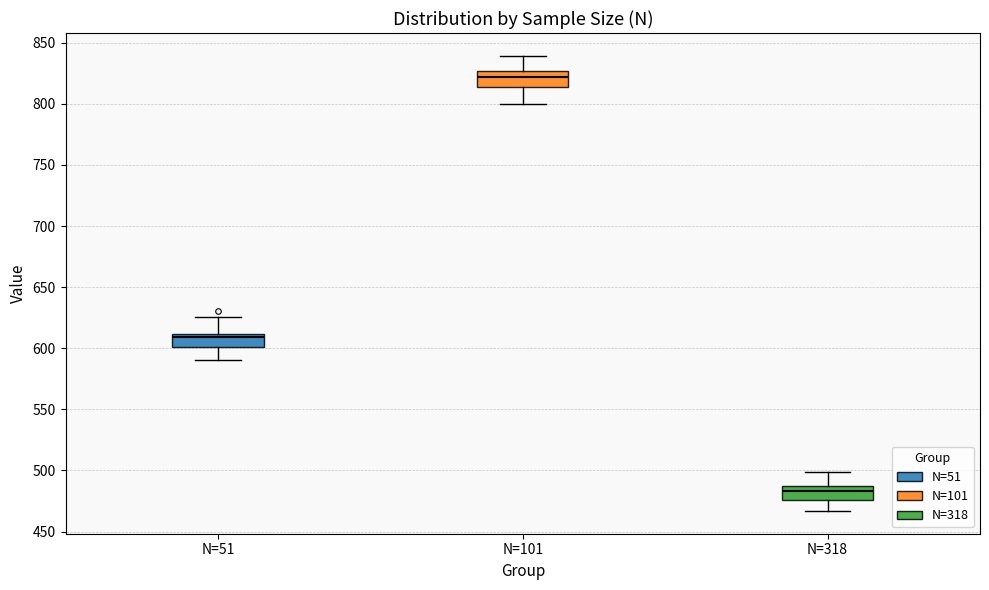

Reading left to right, read every box against the y-axis: the position of its median line, the range the box covers, and the ends of its whiskers. The values are not printed on the chart, so give them approximately, as read against the axis.

N=51: median 610 (just below the box's upper edge), box 600 to 610, whiskers 590 to 625
N=101: median 820, box 815 to 825, whiskers 800 to 840
N=318: median 485 (inside the box), box 475 to 485, whiskers 465 to 500